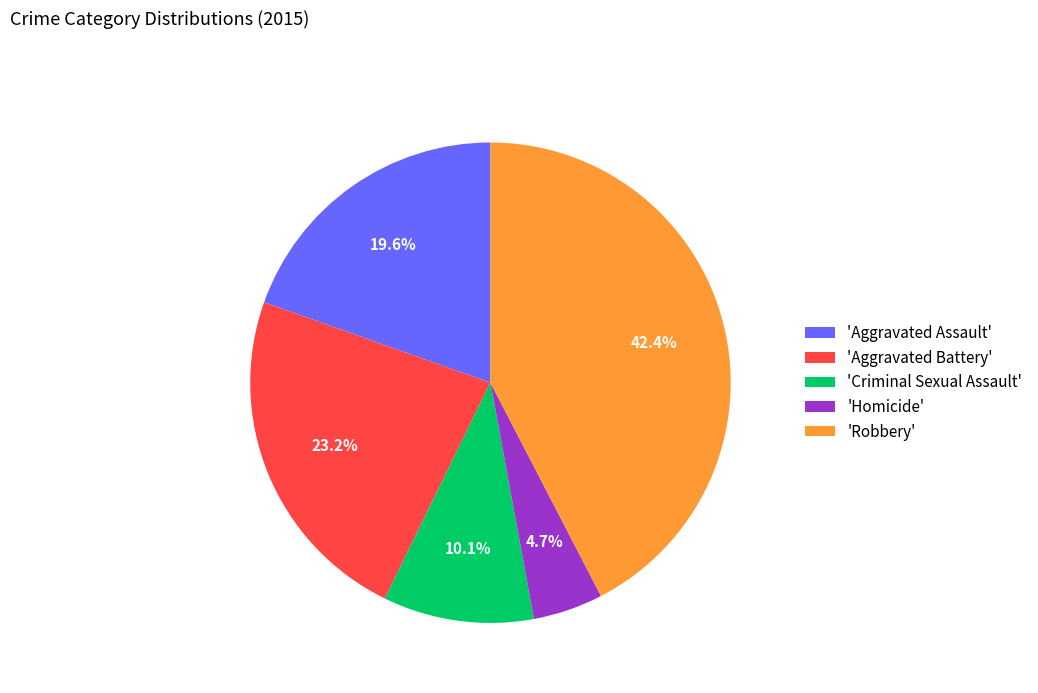

Count the number of slices in the pie.

5